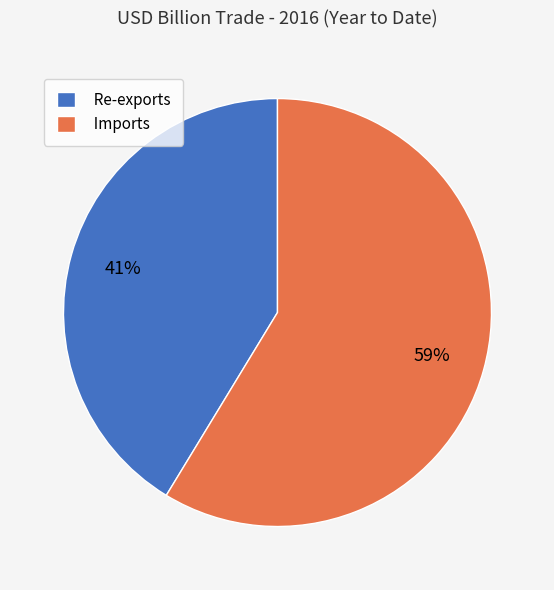

To the nearest percent, what is the combined percentage of Imports and Re-exports?

100%